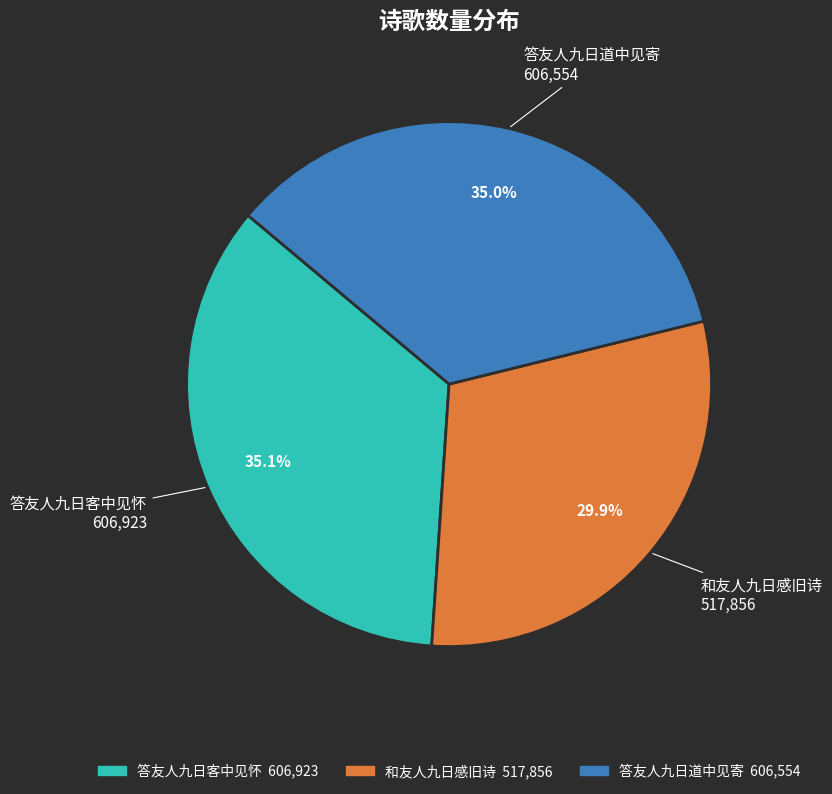

To the nearest percent, what percentage of the pie is 答友人九日客中见怀?

35%